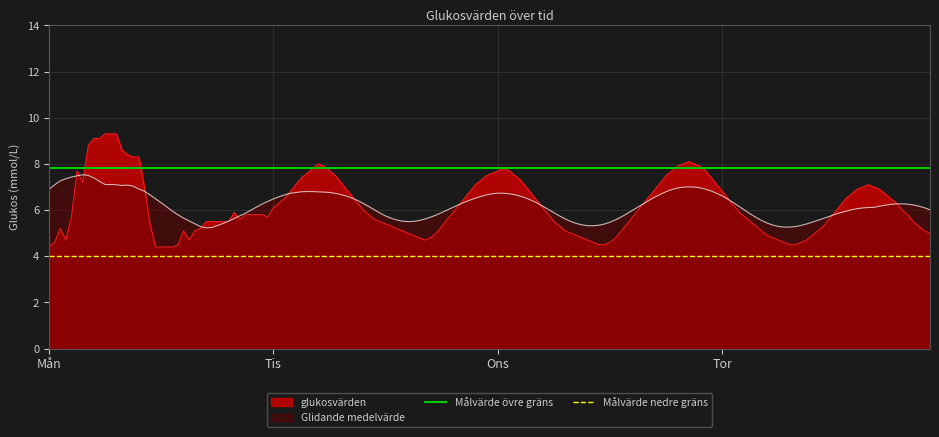

What is the highest value of the Glidande medelvärde series?

7.5